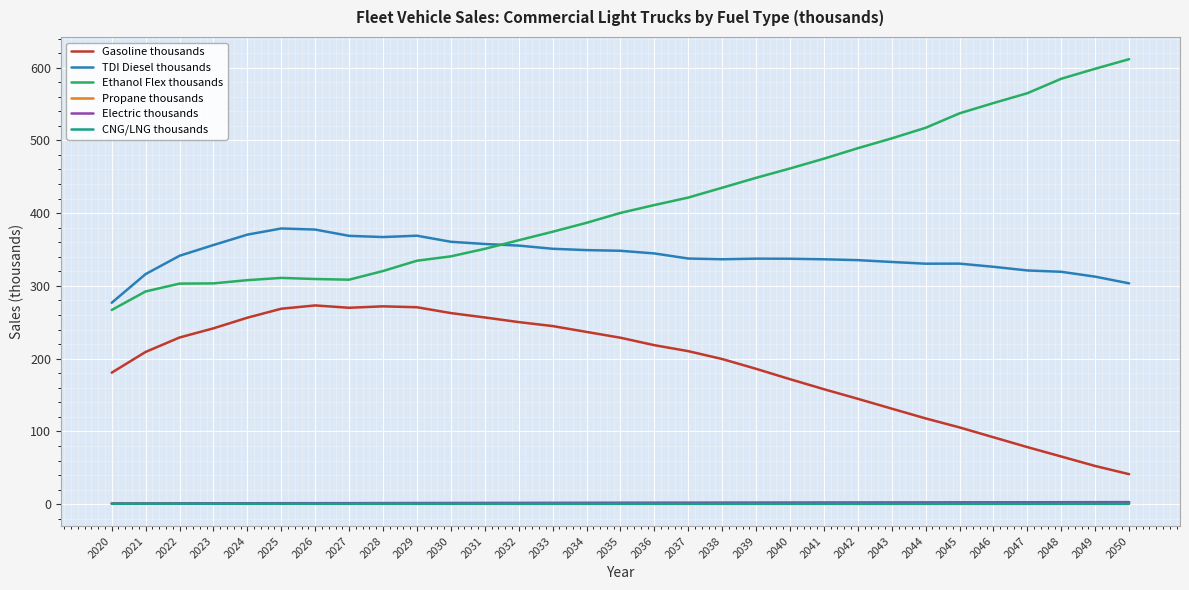

True or false: CNG/LNG thousands and TDI Diesel thousands cross at least once.

False